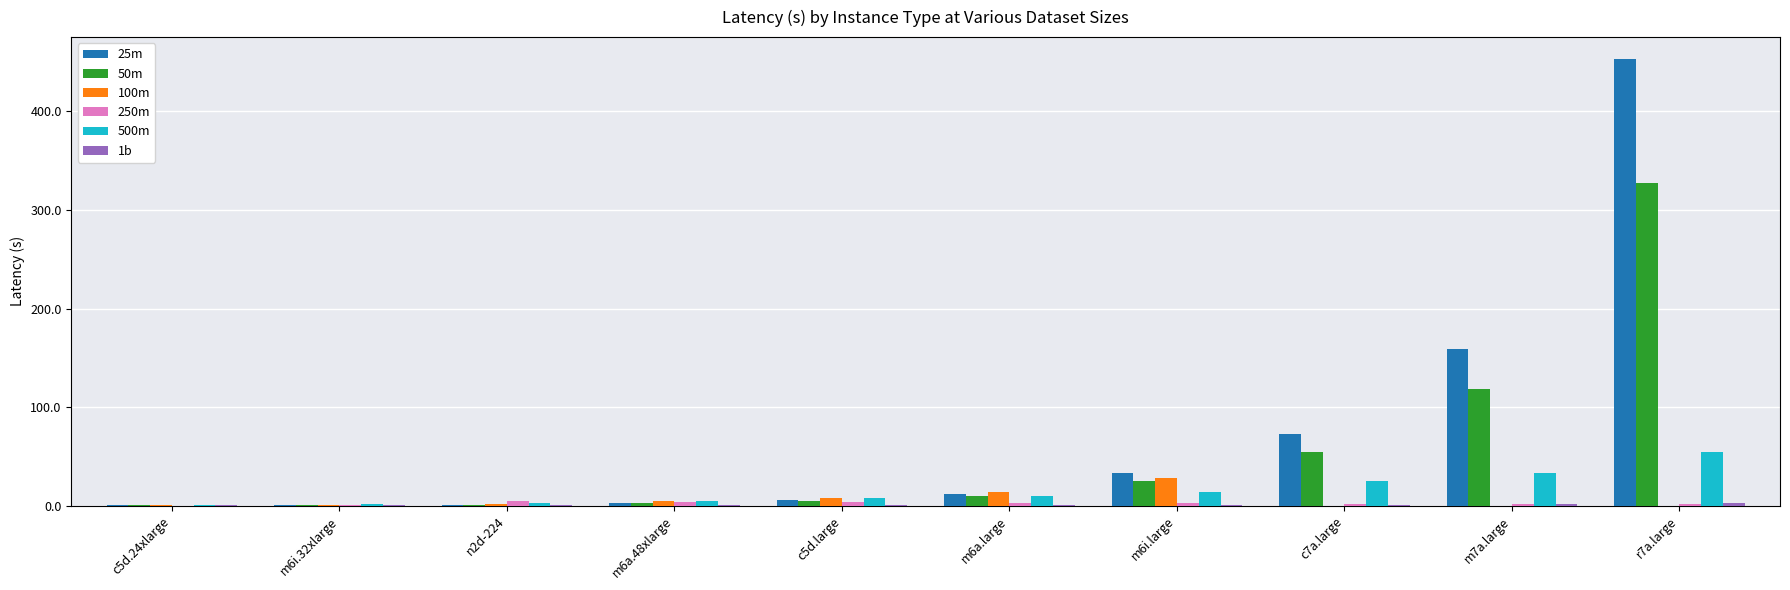

What is the highest value of the 500m series?

54.5